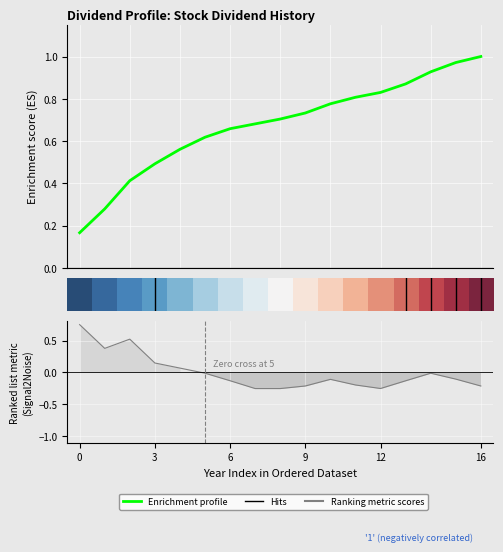

Rank the series at 14 from lowest to highest value.

Ranking metric scores, row_0, Enrichment profile